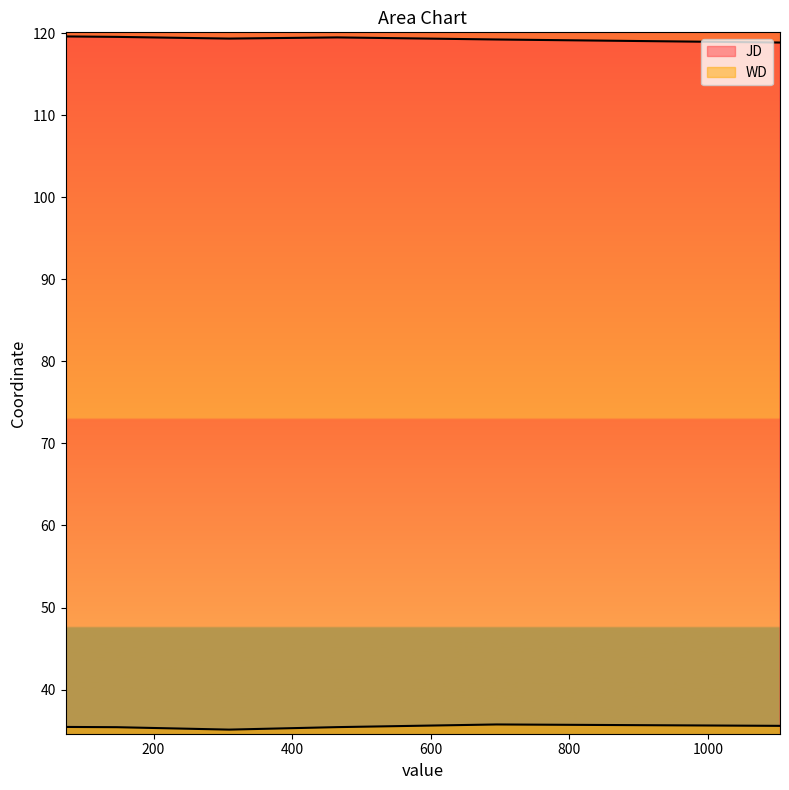

What is the difference between the JD values at 73 and 695?

0.4